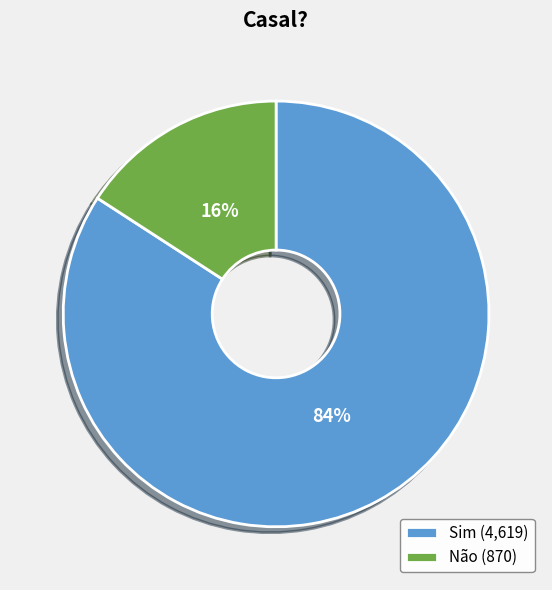

To the nearest percent, what percentage of the pie is Não?

16%